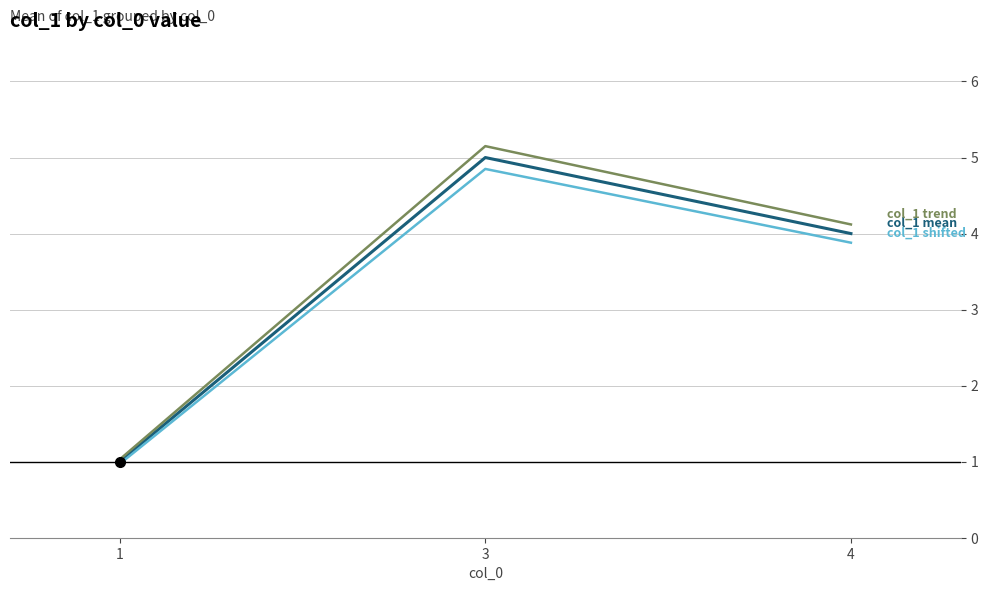

What is the smallest value displayed?

1.0